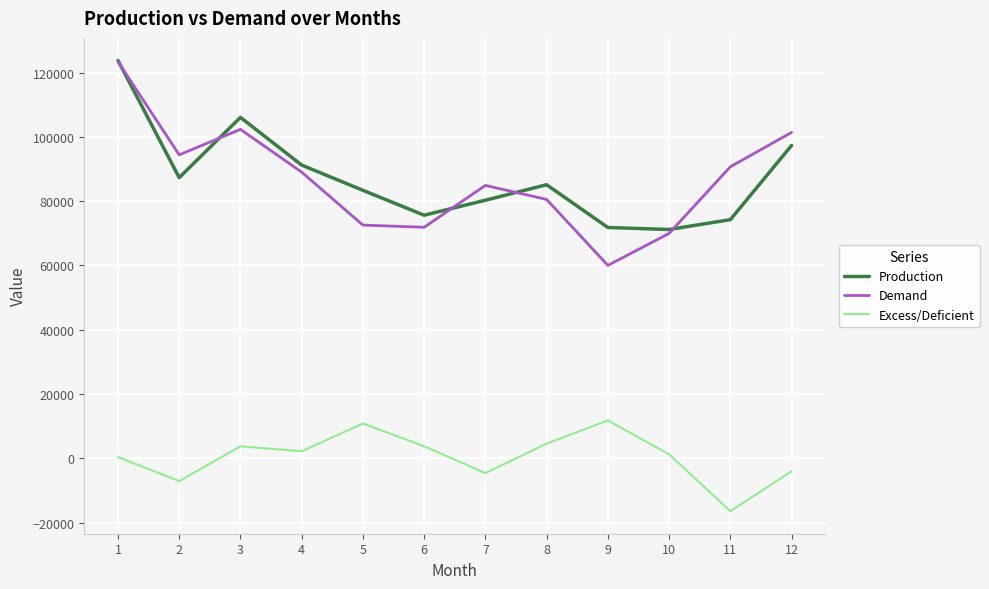

True or false: Excess/Deficient and Production intersect in this chart.

False